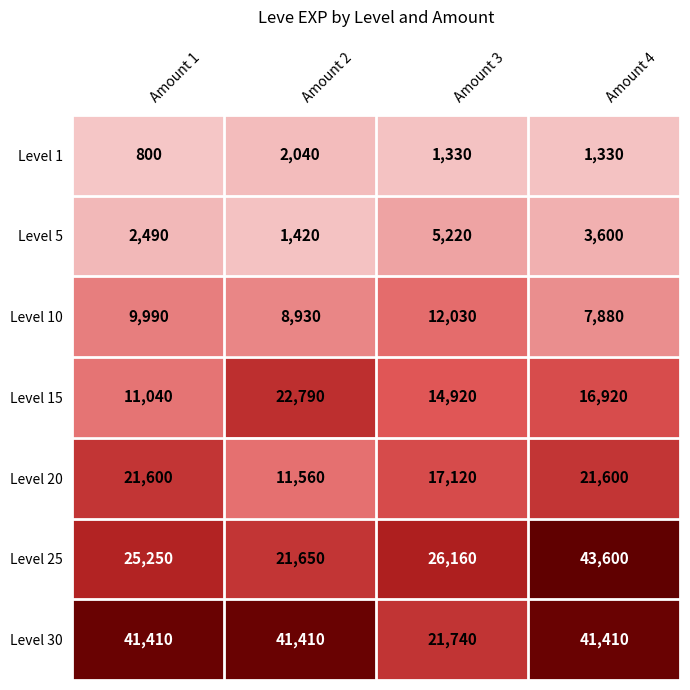

List the series in order of their peak value, highest first.

Level 25, Level 30, Level 15, Level 20, Level 10, Level 5, Level 1